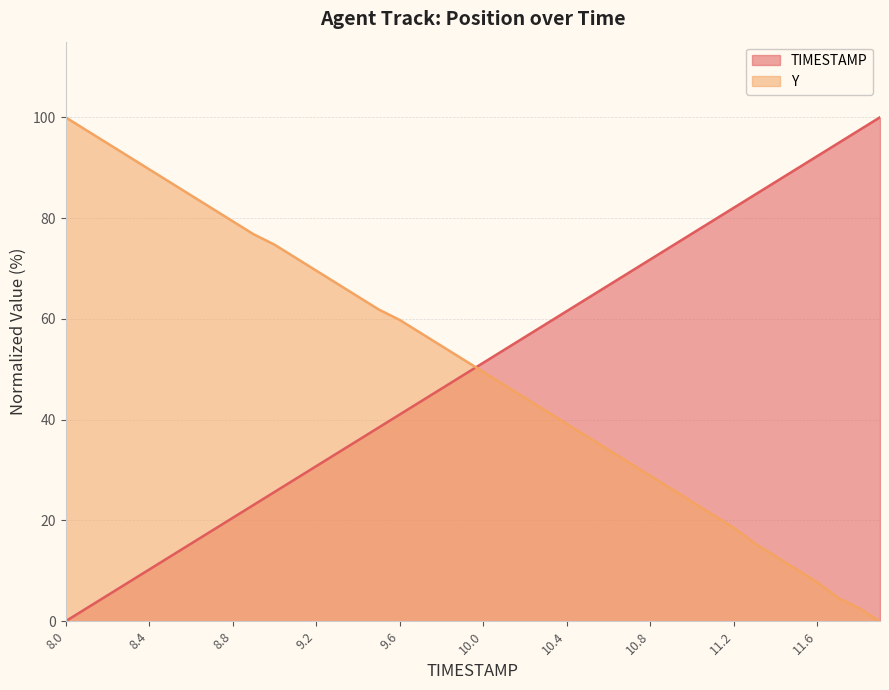

True or false: Y has more than 1 interior local peaks.

False